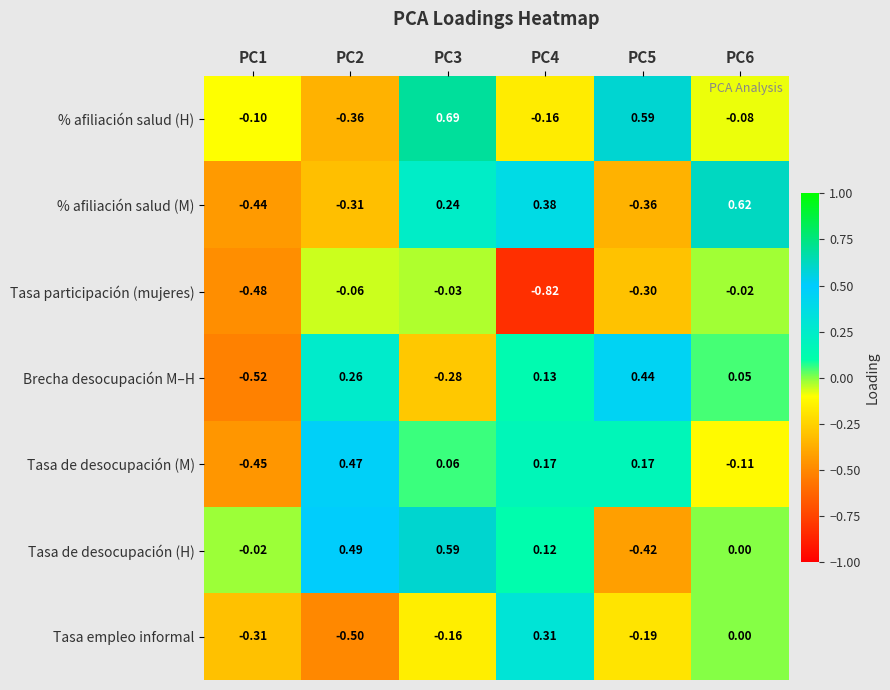

Which series has the largest range (max minus min)?

% afiliación salud (M)